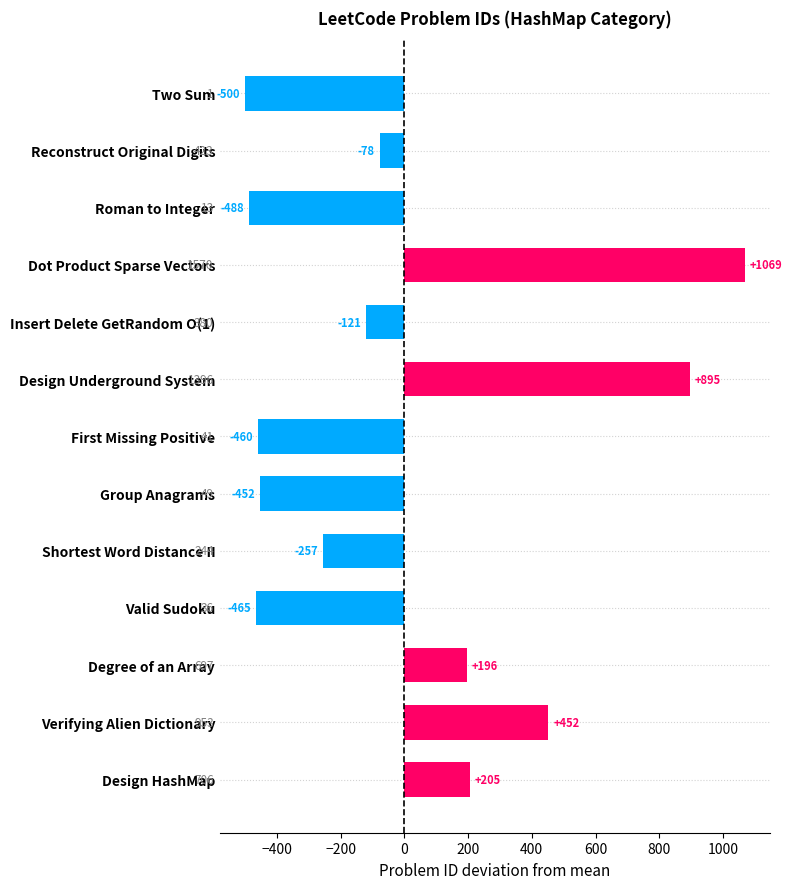

What is the change in value from Roman to Integer to Insert Delete GetRandom O(1)?

+367.0